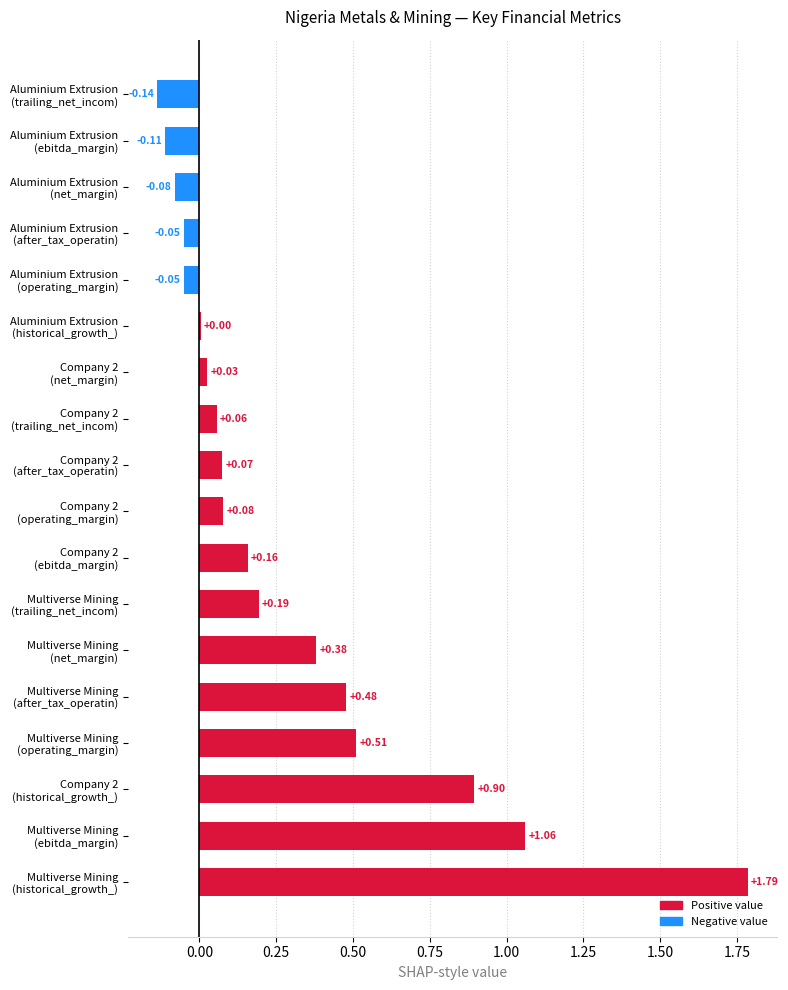

How many values exceed 0?

13